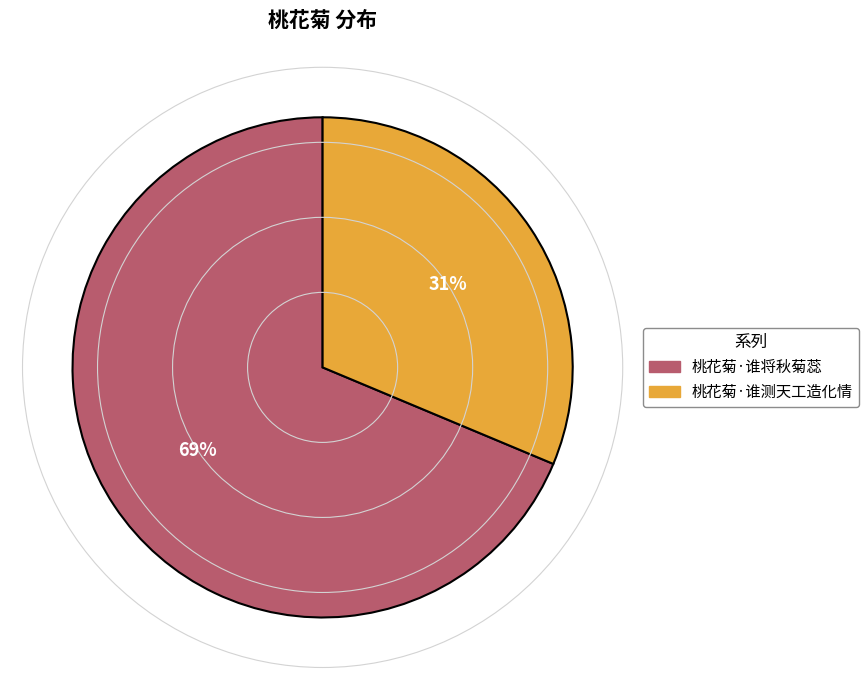

Rank the categories by value from lowest to highest.

桃花菊·谁测天工造化情, 桃花菊·谁将秋菊蕊